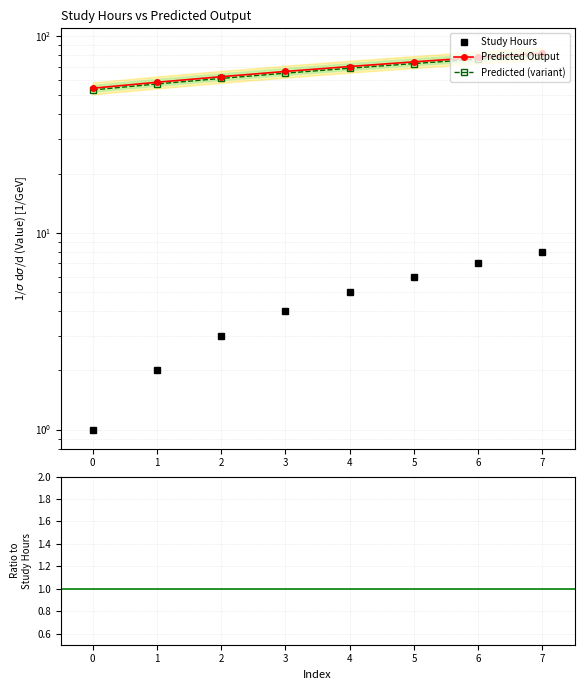

Between 3 and 6, which is larger?

6